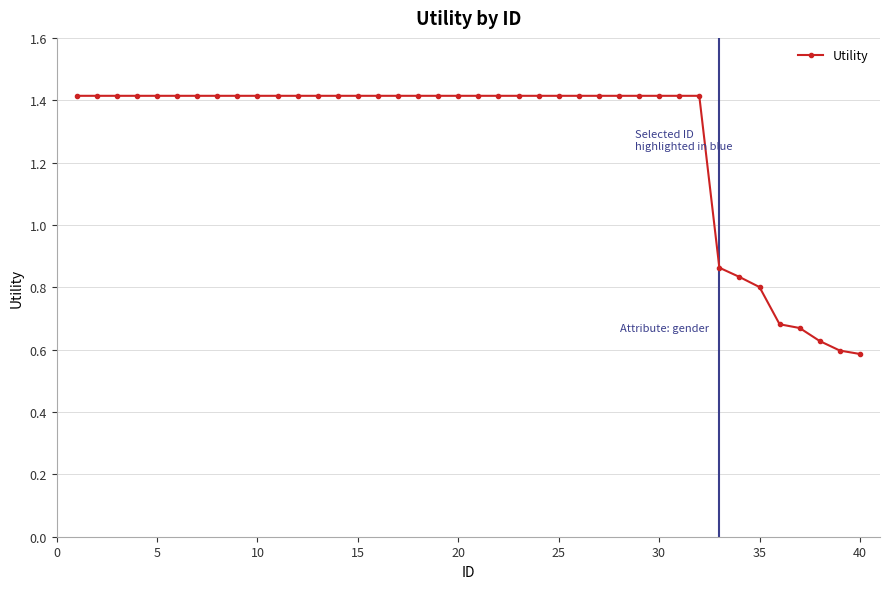

What is the value of the 7th point from the left?

1.4